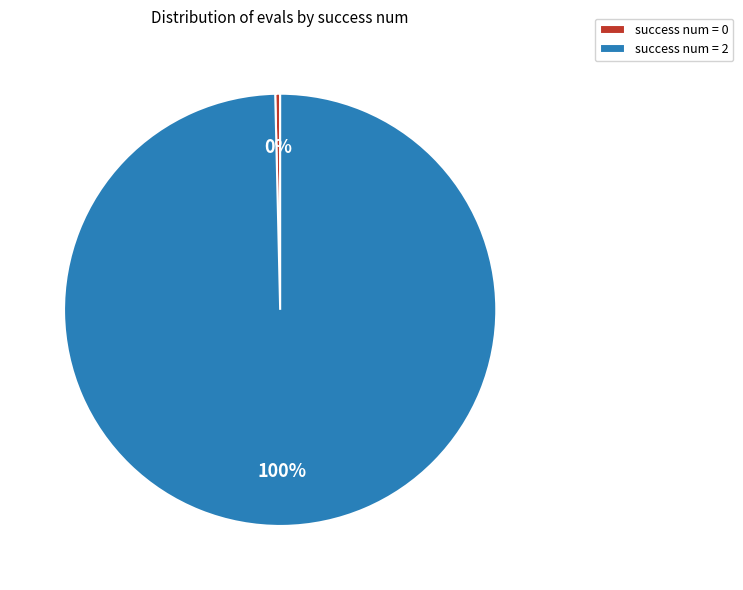

To the nearest percent, what is the average slice percentage?

50%